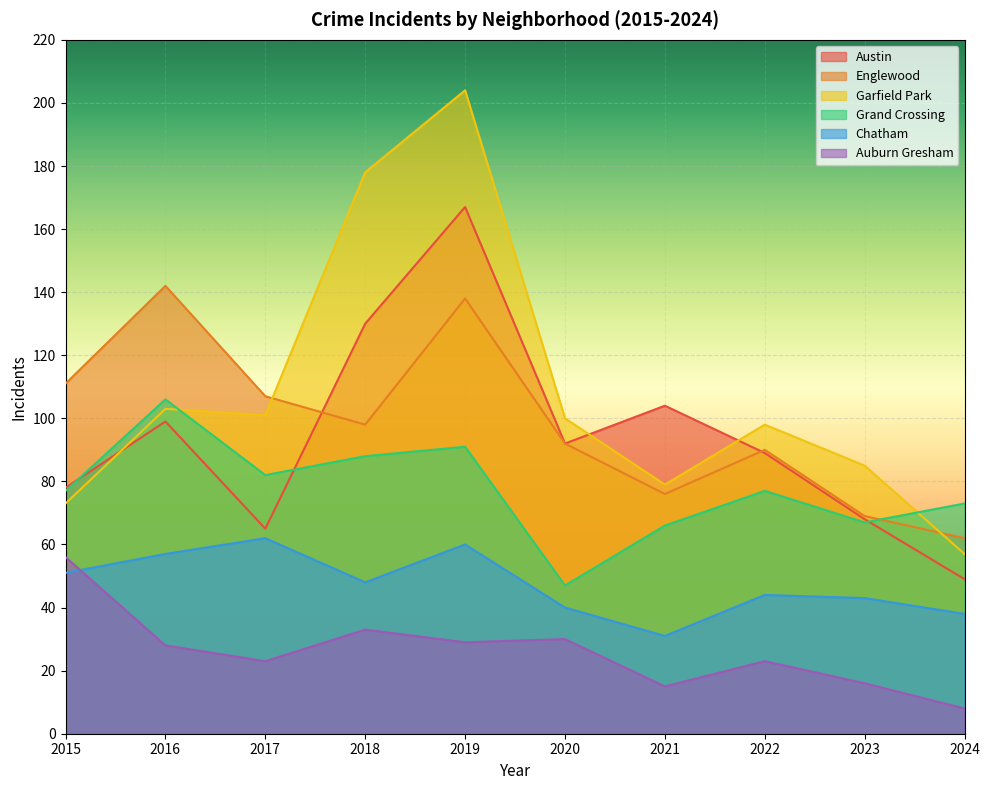

Is it true that Garfield Park equals 52 at 2021?

False